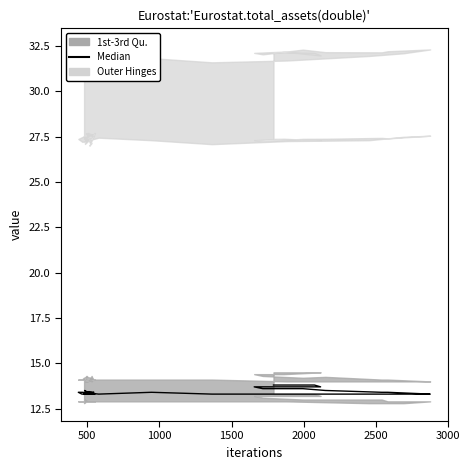

Reading left to right, extract all data points from this chart.

13.3	13.4	13.3	13.4	13.4	13.5	13.4	13.4	13.3	13.3	13.3	13.4	13.4	13.4	13.3	13.4	13.3	13.3	13.3	13.3	13.3	13.4	13.4	13.3	13.4	13.3	13.3	13.3	13.3	13.3	13.4	13.4	13.5	13.6	13.6	13.7	13.7	13.7	13.8	13.8